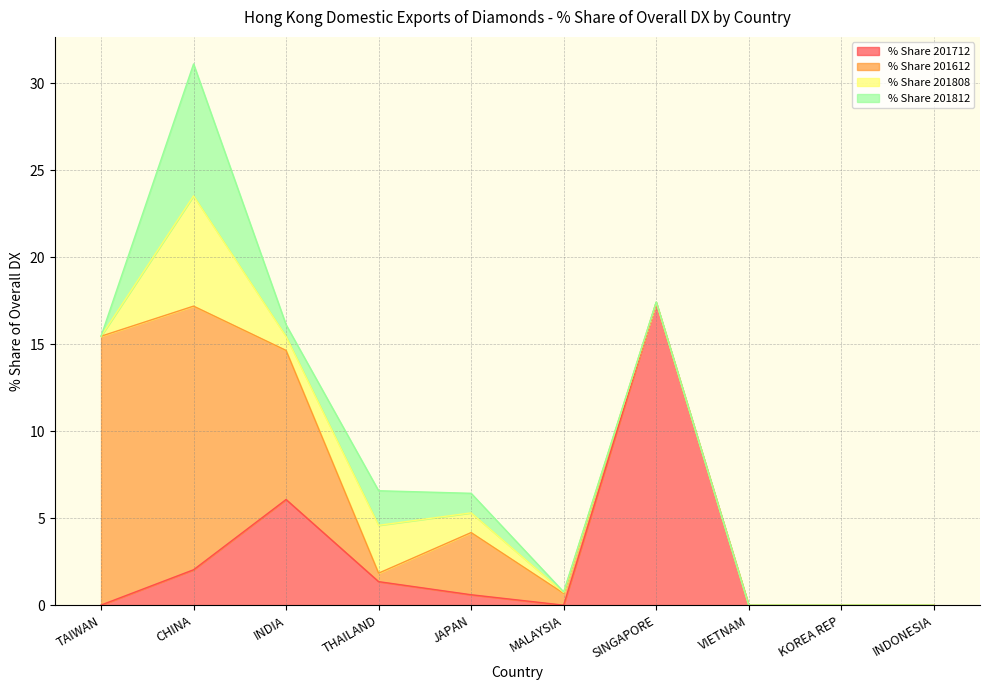

Count the number of categories in the chart.

10